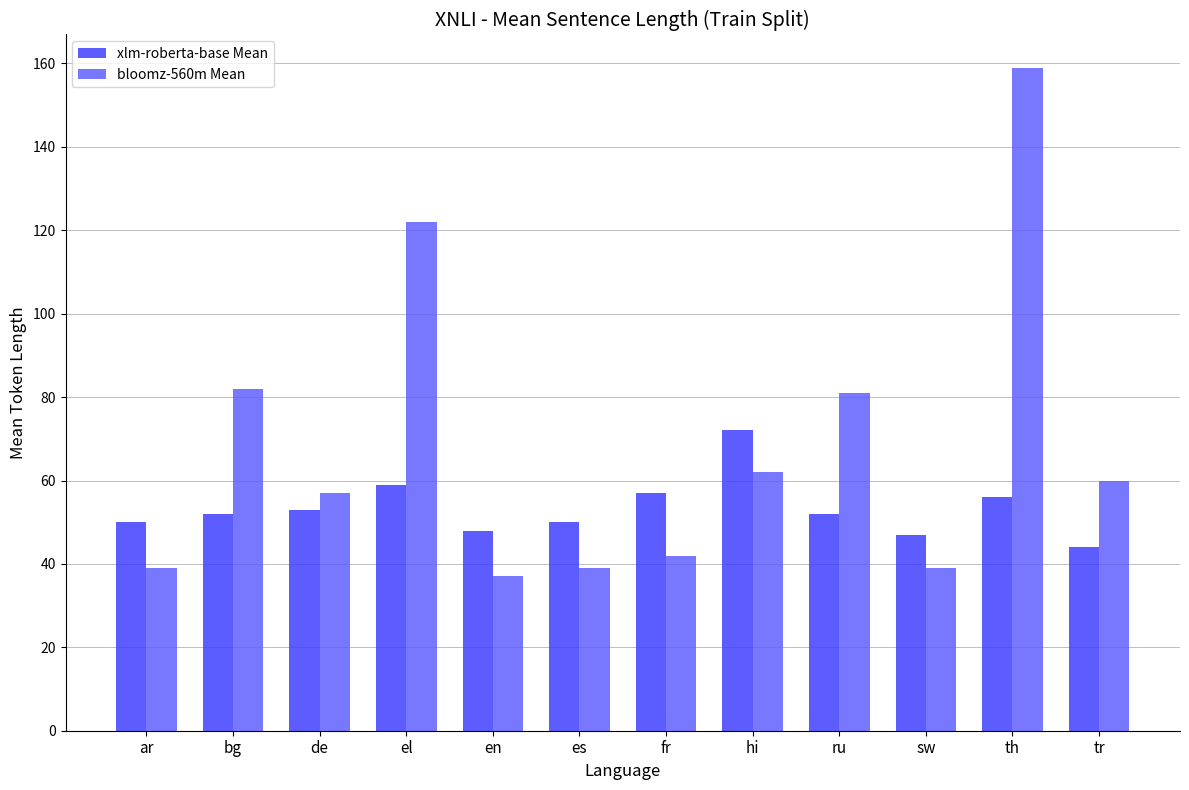

At how many categories does at least one series exceed 145?

1